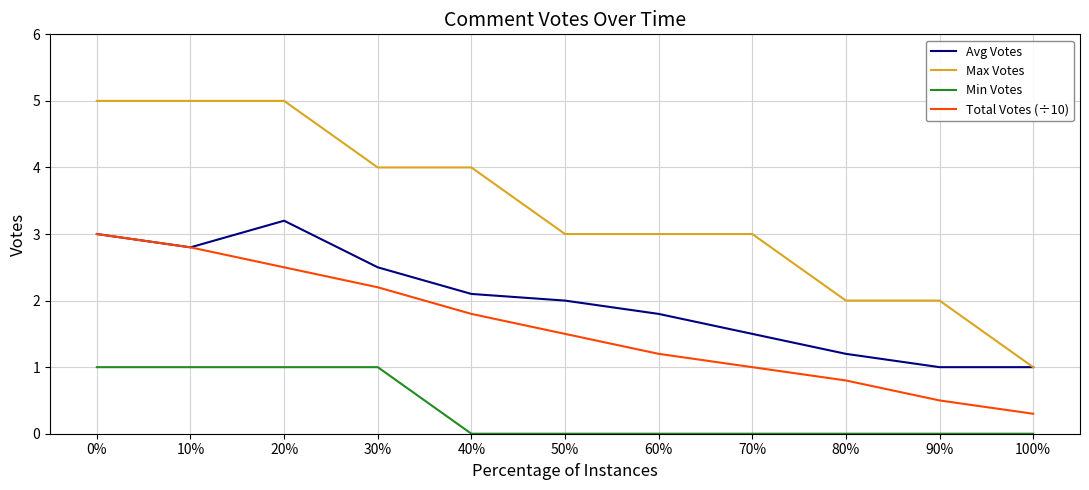

Is it true that Min Votes equals 0.5 at 20%?

False